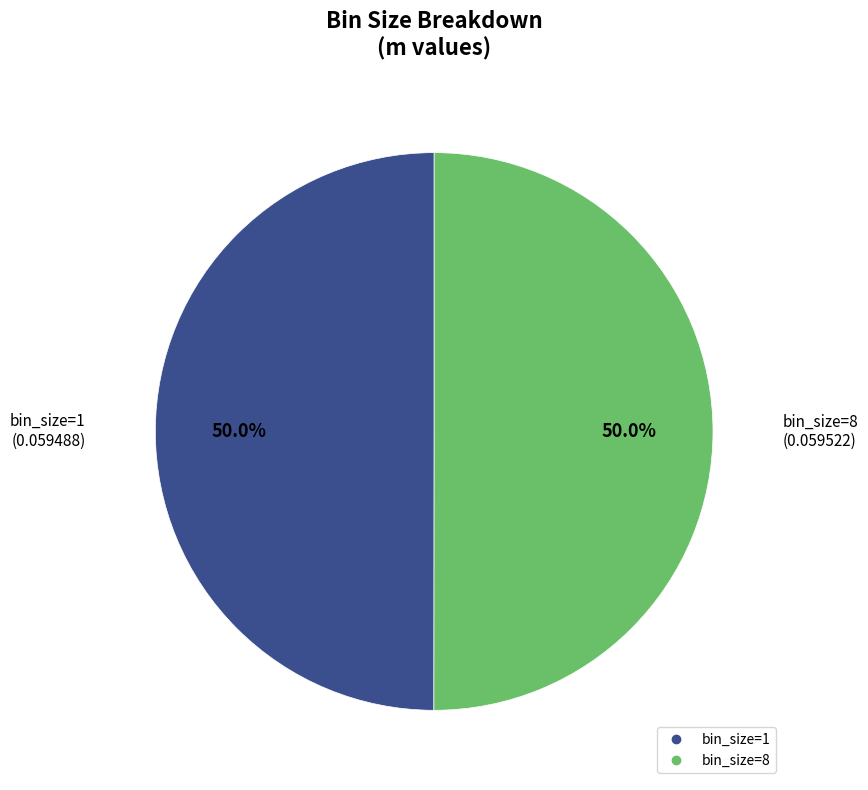

Which slice is the smallest?

1